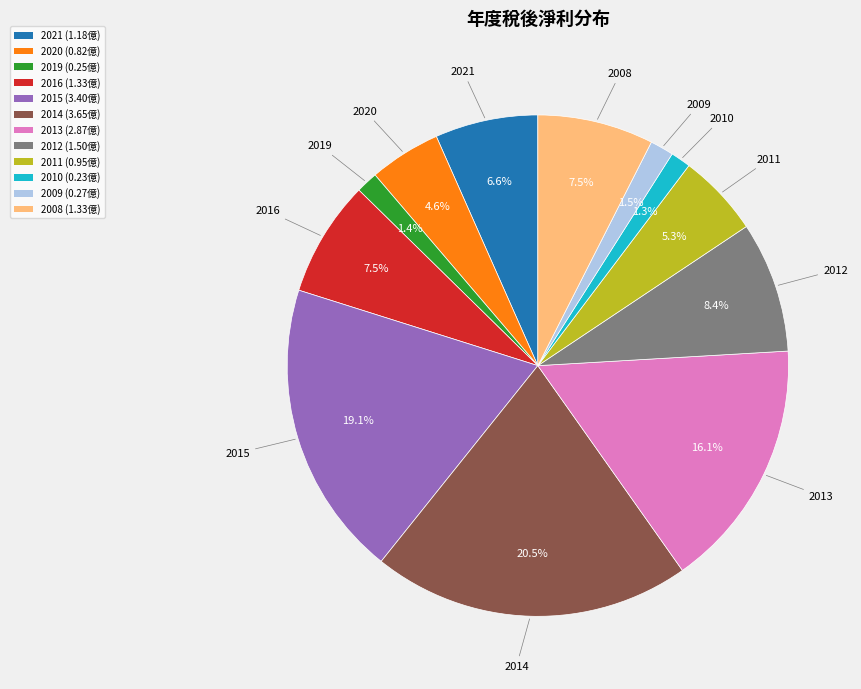

Approximately how many times larger is the value at 2016 (1.33億) compared to 2020 (0.82億)?

1.6